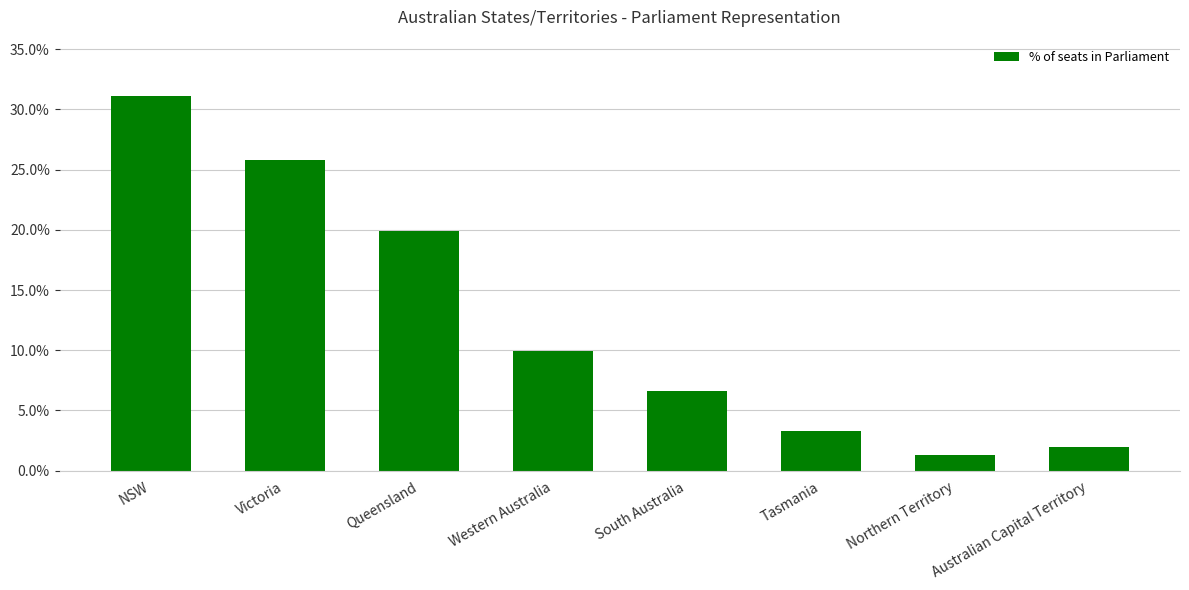

Are the bars horizontal?

No